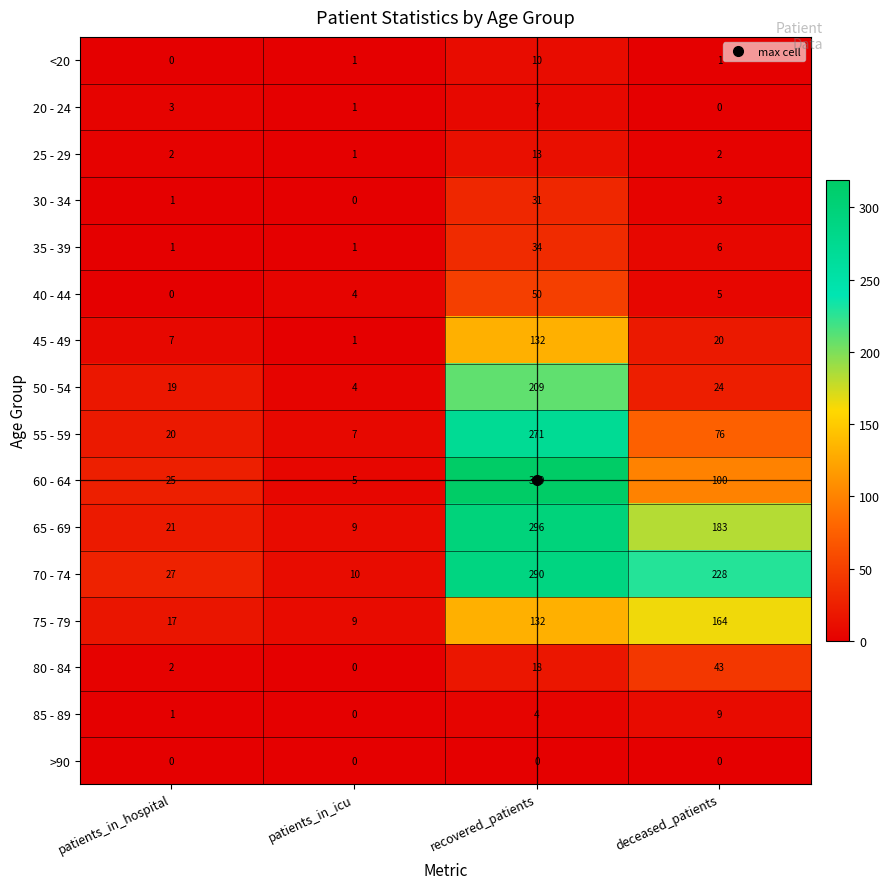

Count the 35 - 39 values in the range 1 to 34.

4